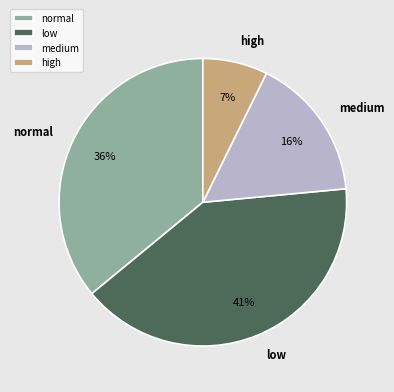

How many slices are in this pie chart?

4